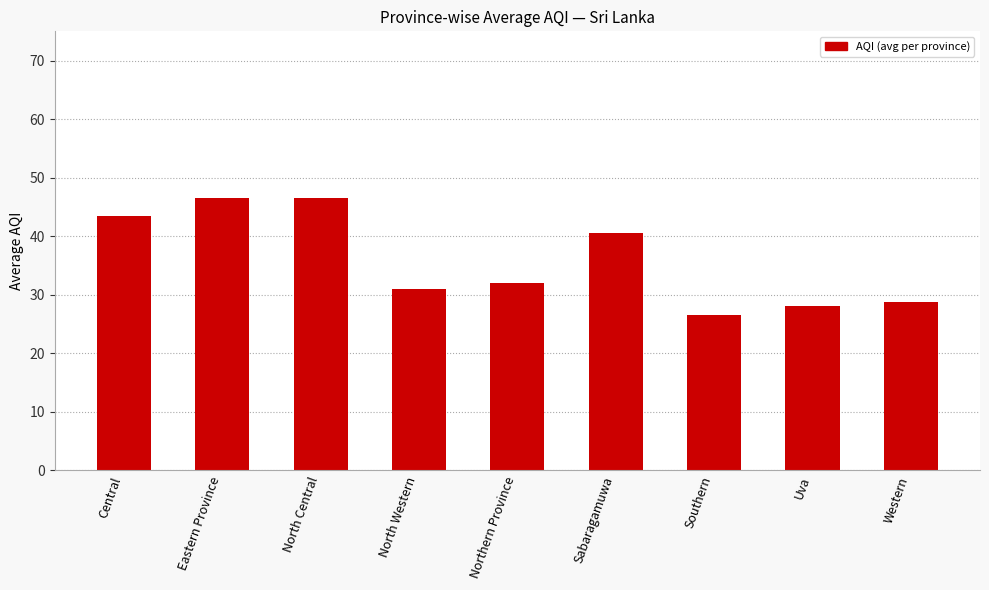

The value at North Central is 13.7. True or false?

False